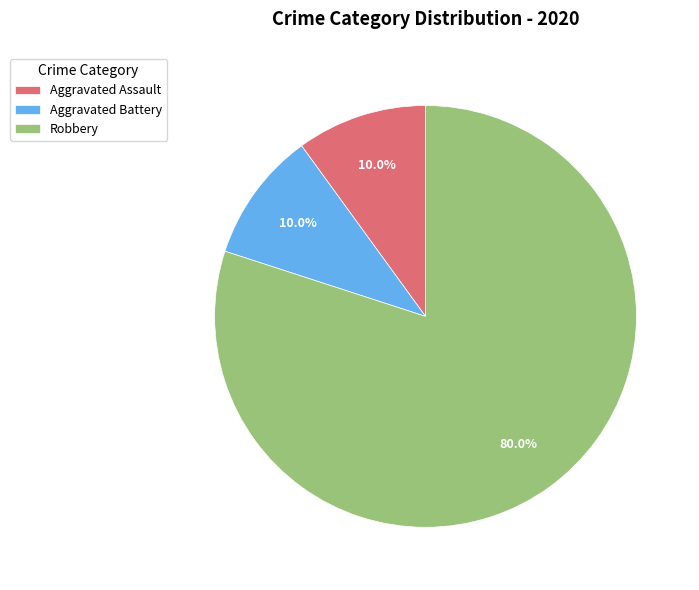

The Aggravated Battery slice represents 24% of the pie. True or false?

False